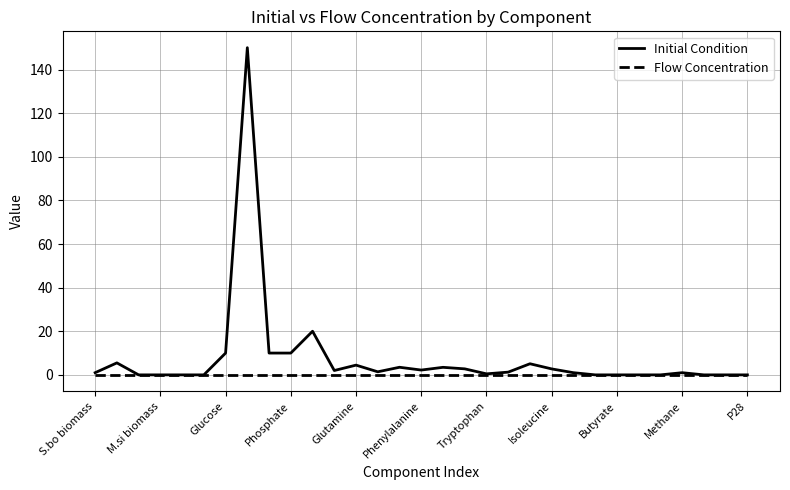

Which series has the widest spread of values?

Initial Condition